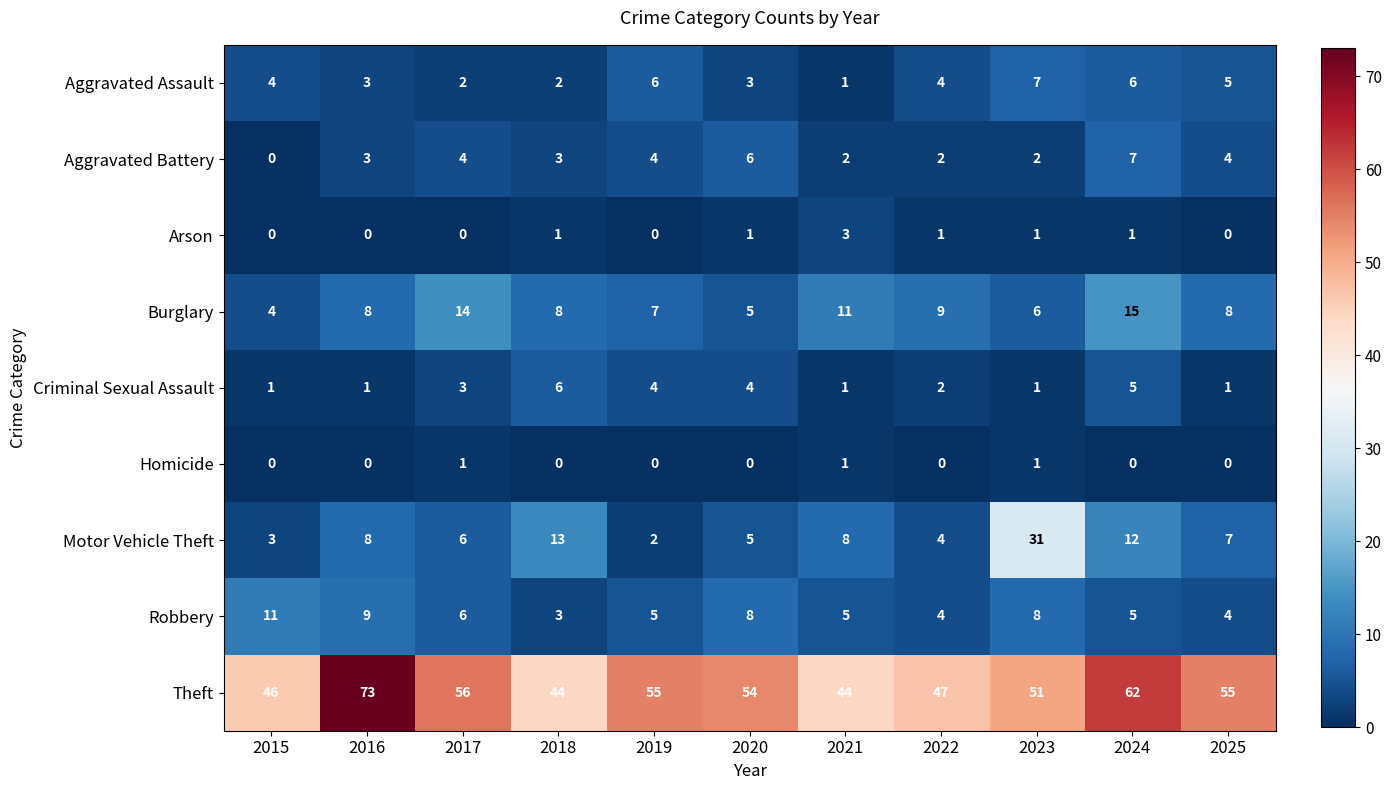

How many categories are shown in the chart?

11